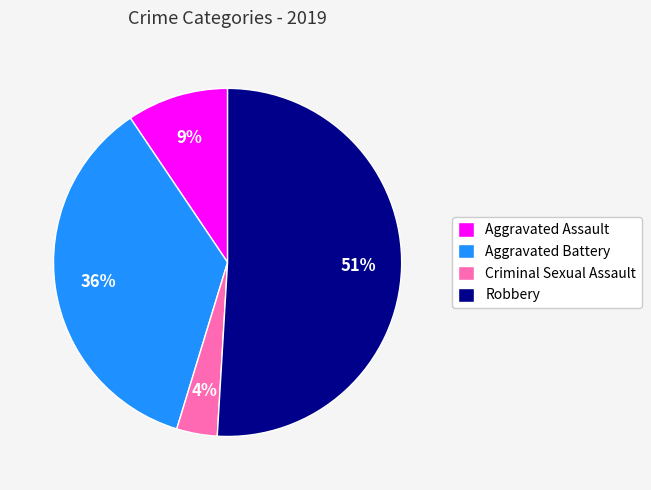

To the nearest percent, what portion does Aggravated Assault represent?

9%